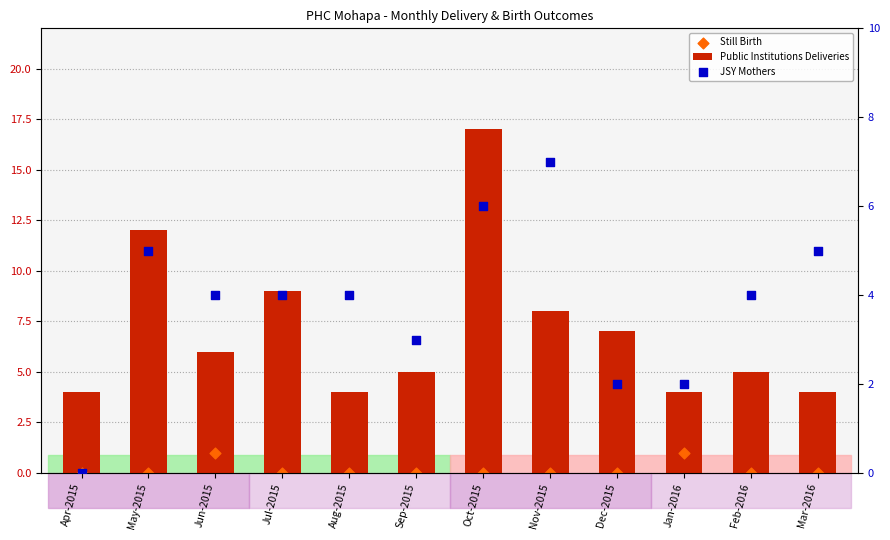

What is the total value across all series at Jun-2015?

11